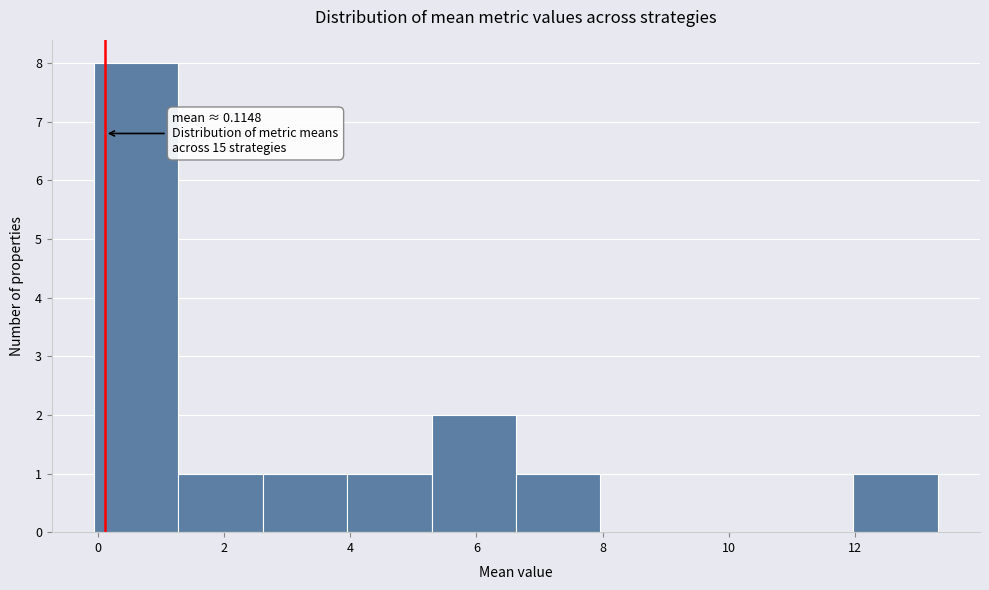

Which range on the x-axis has the tallest bar?

0.0 to 1.2